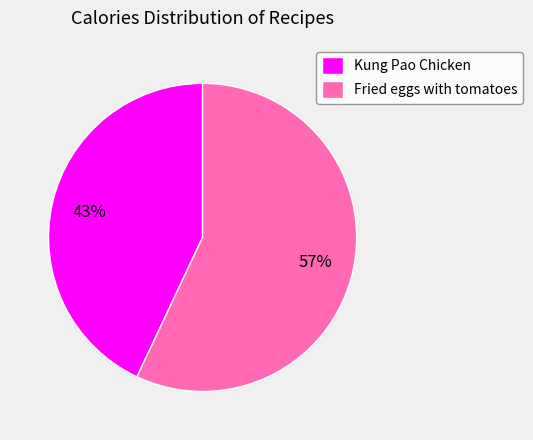

Which category has the biggest portion of the pie?

Fried eggs with tomatoes